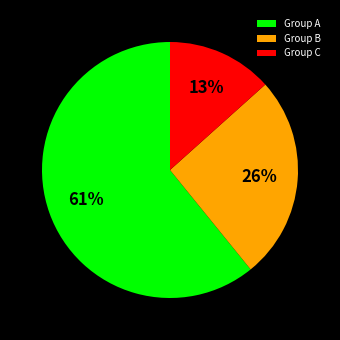

Is the sum of Group B and Group A greater than half?

Yes